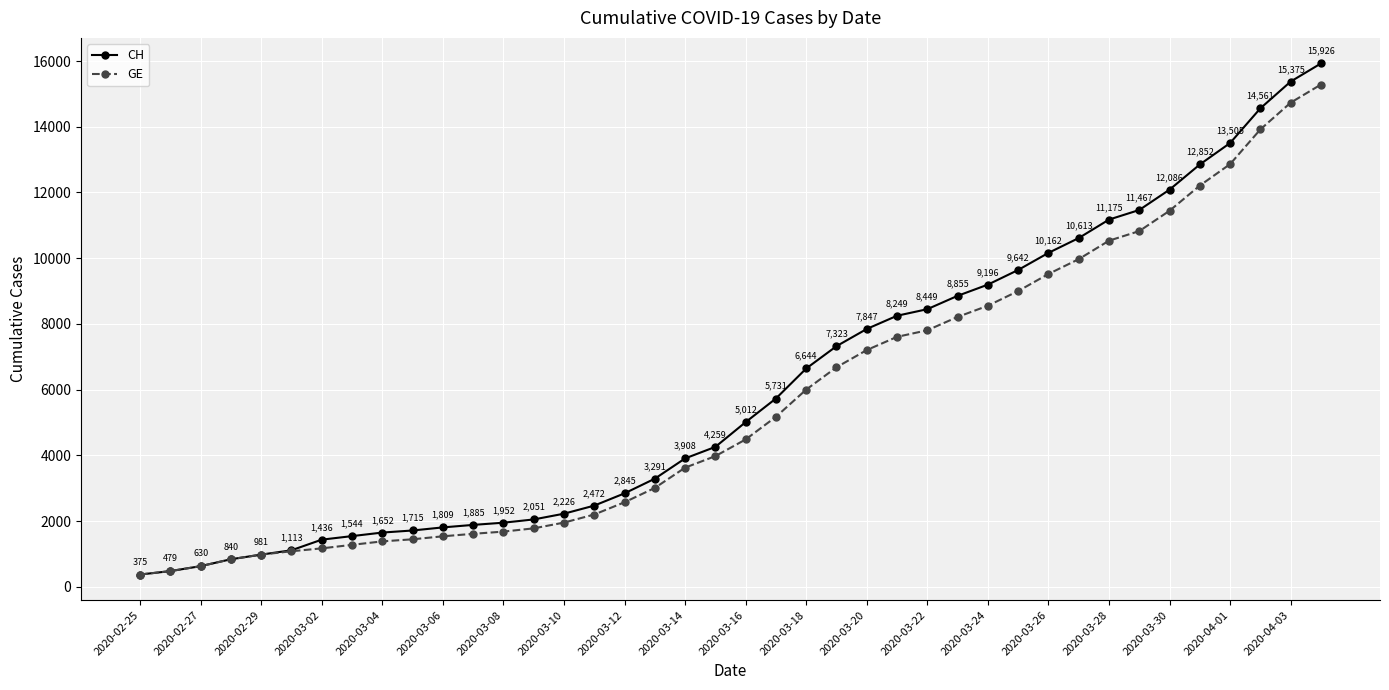

Which series has the largest total across all categories?

CH